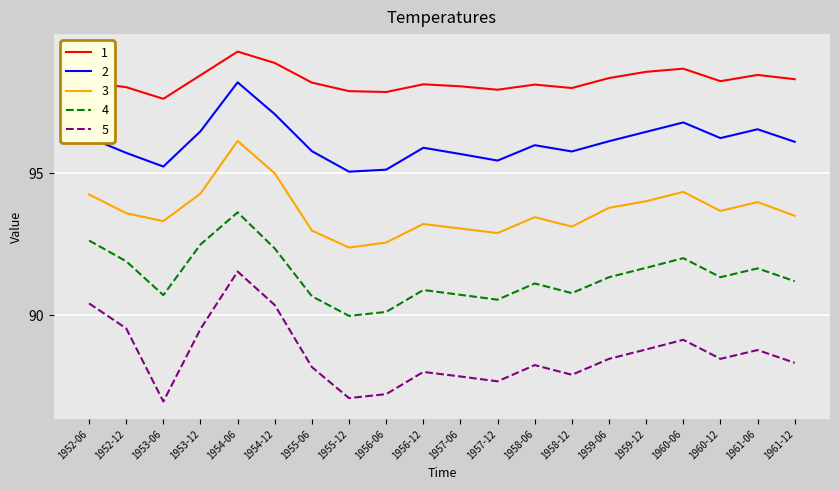

What position from the right is 1953-06?

18